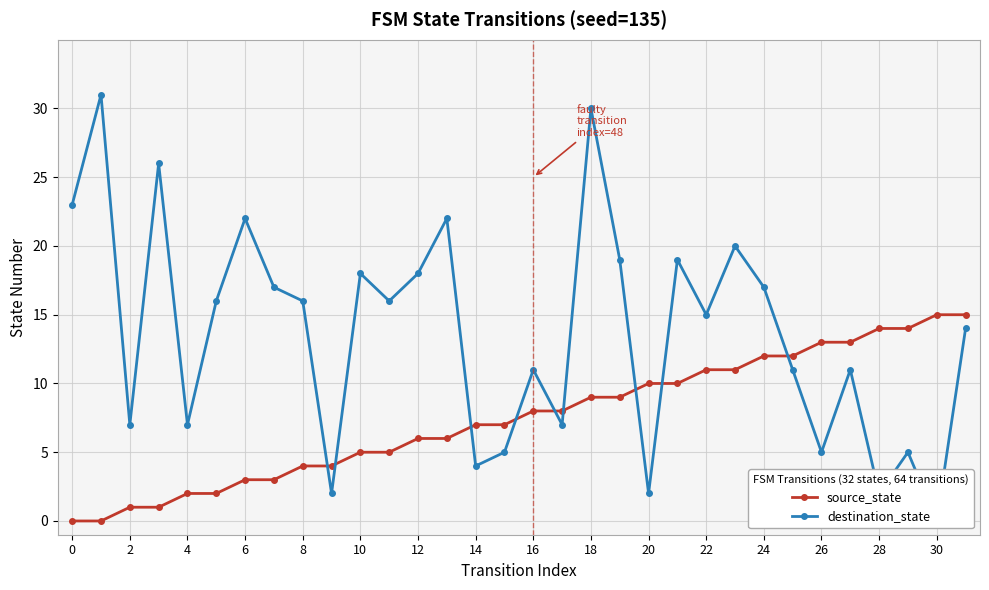

The source_state series shows 11 at 22. True or false?

True